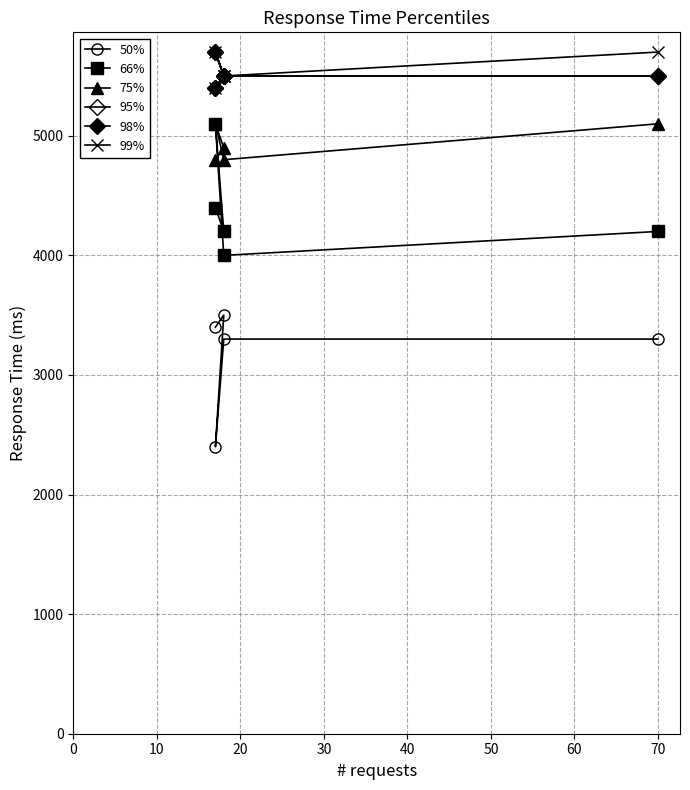

Reading left to right, list all the values displayed in this chart.

50%: 3400	3500	2400	3300	3300
66%: 4400	4200	5100	4000	4200
75%: 4800	4900	5100	4800	5100
95%: 5400	5500	5700	5500	5500
98%: 5400	5500	5700	5500	5500
99%: 5400	5500	5700	5500	5700